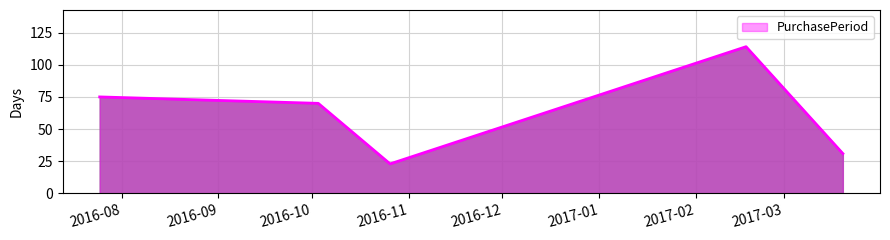

Count the number of data series in this chart.

1